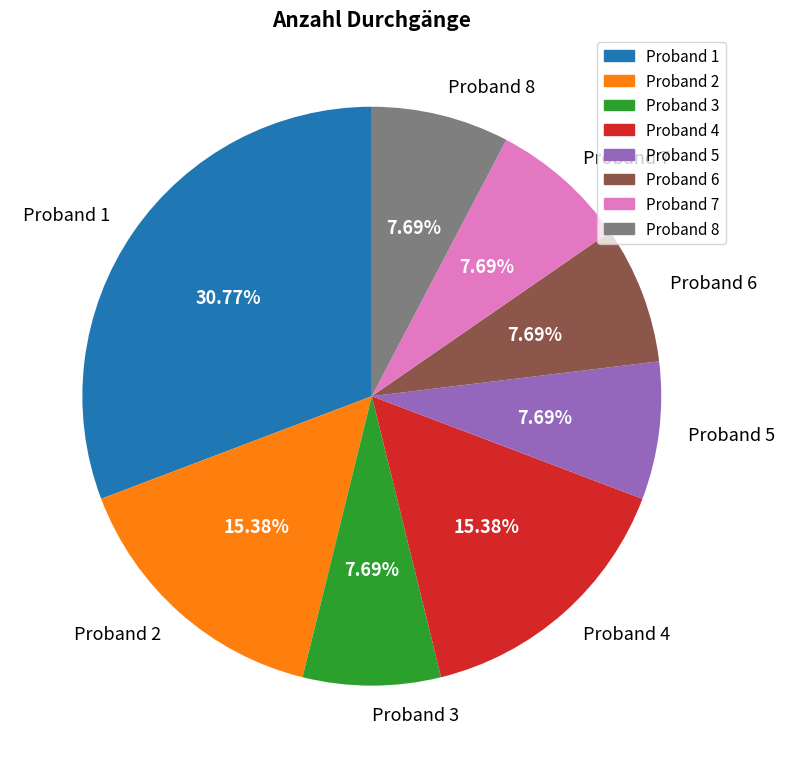

Approximately how many times larger is the value at Proband 1 compared to Proband 5?

4.0